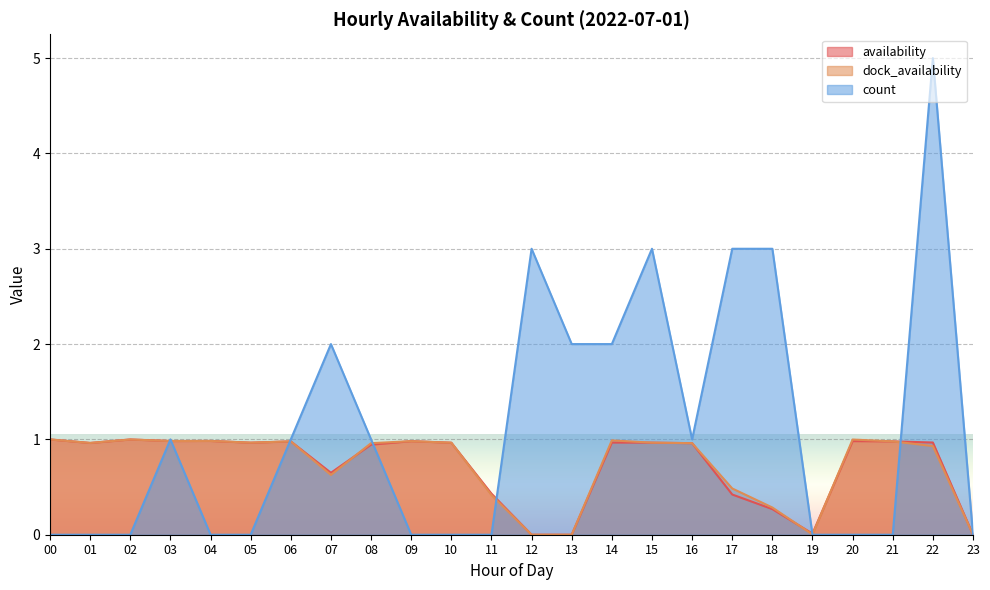

The value of availability at 10 is 1.0. True or false?

True